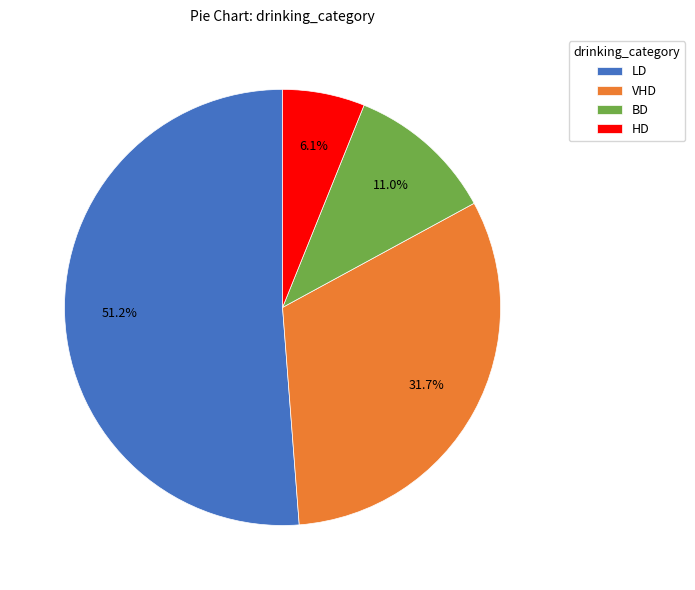

The VHD slice represents 21% of the pie. True or false?

False